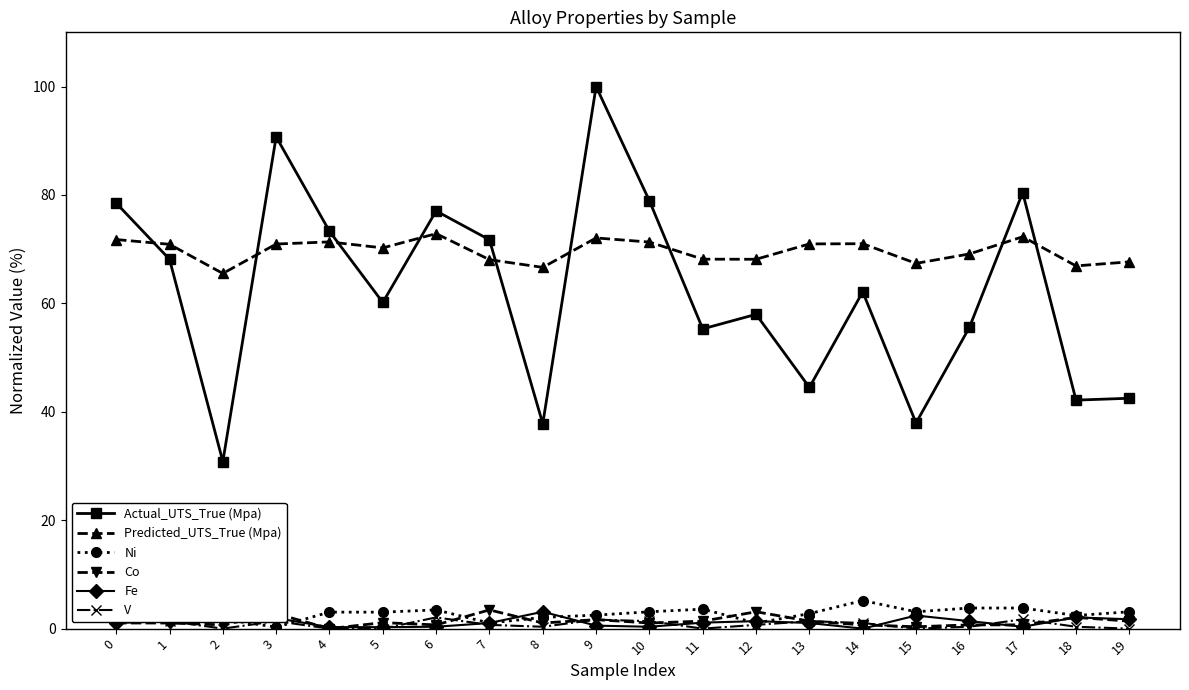

Rank the series by their maximum value, from highest to lowest.

Actual_UTS_True (Mpa), Predicted_UTS_True (Mpa), Ni, Fe, Co, V